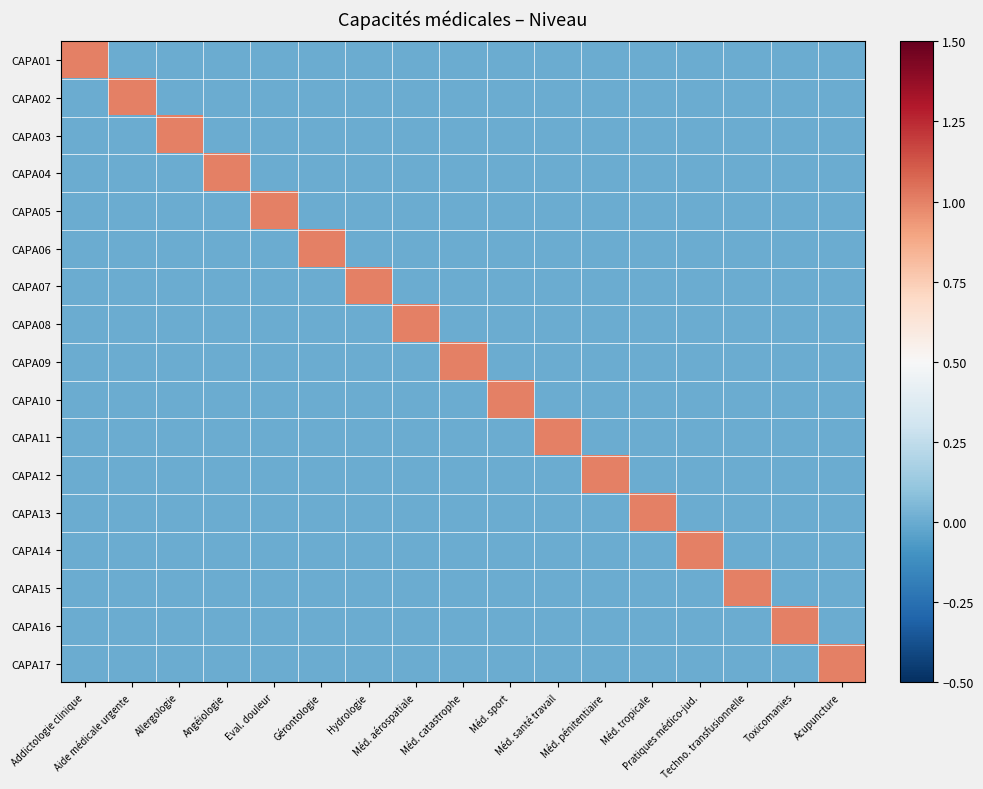

What is the total value across all series at Méd. pénitentiaire?

1